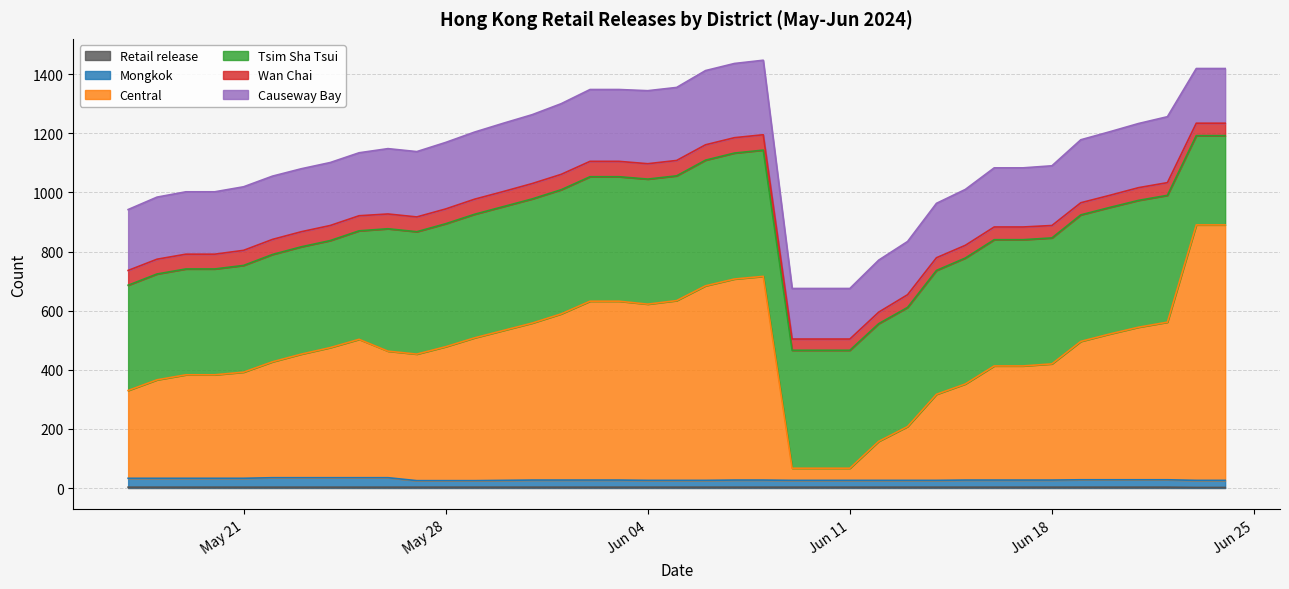

Does the chart display data point markers on the line(s)?

No